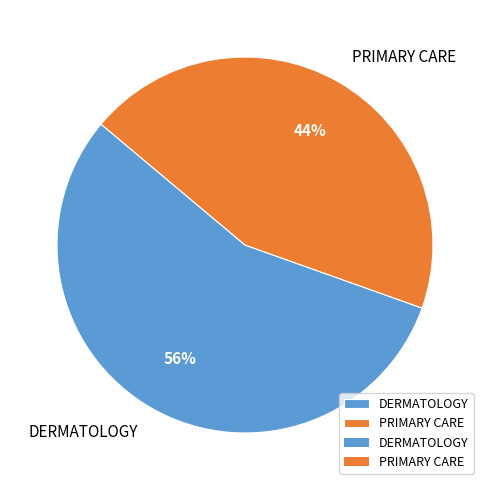

To the nearest percent, what is the average slice percentage?

50%